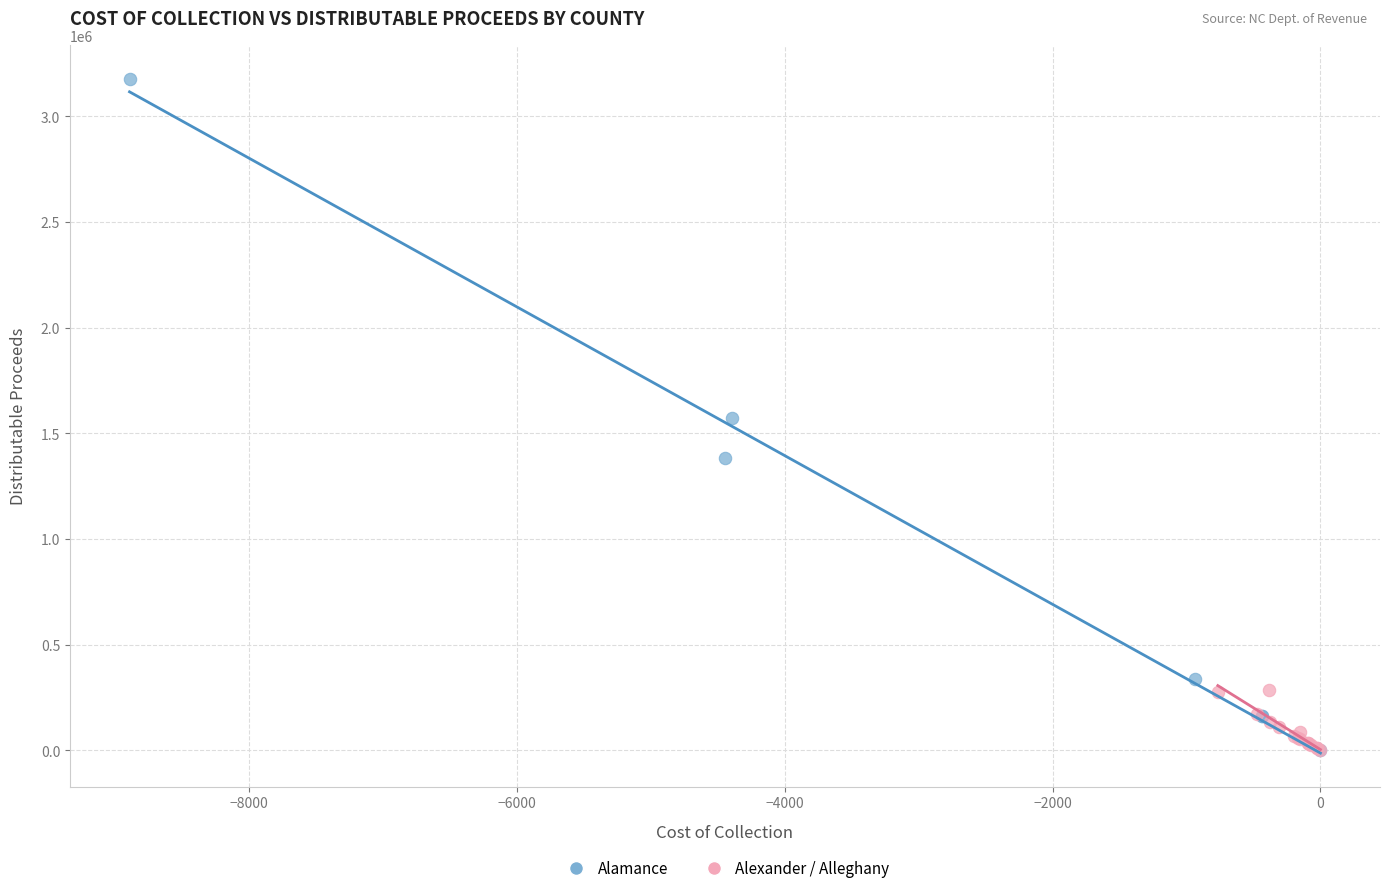

Which series contains the highest Y value?

Alamance